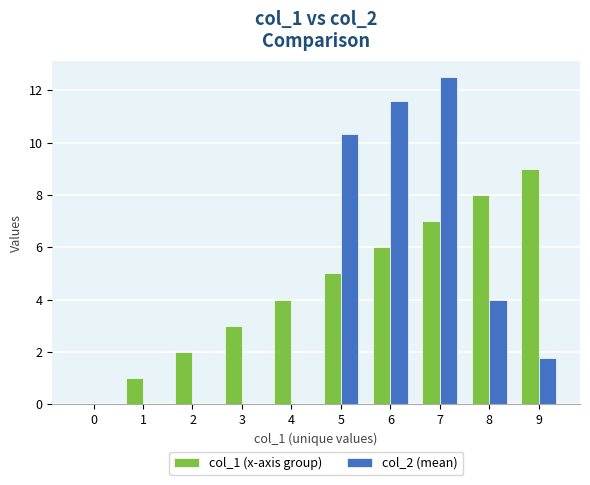

Which series has the largest range (max minus min)?

col_2 (mean)